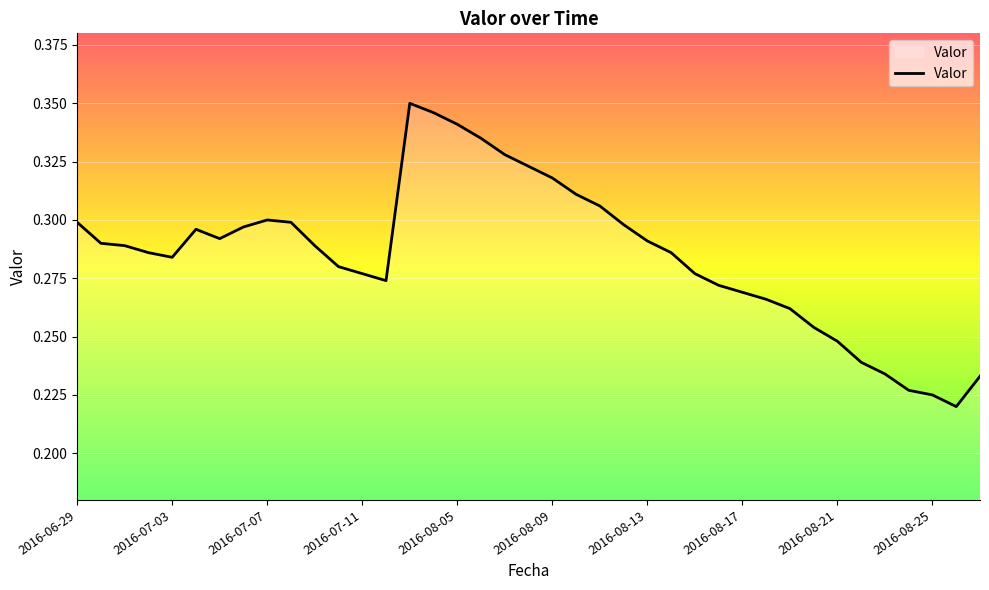

What is the difference between the second highest and minimum values?

0.1